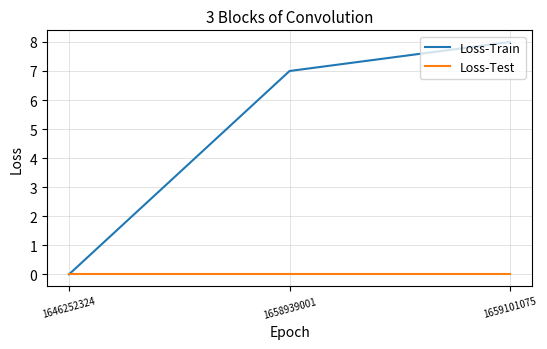

Rank the series by their average value, from lowest to highest.

Loss-Test, Loss-Train